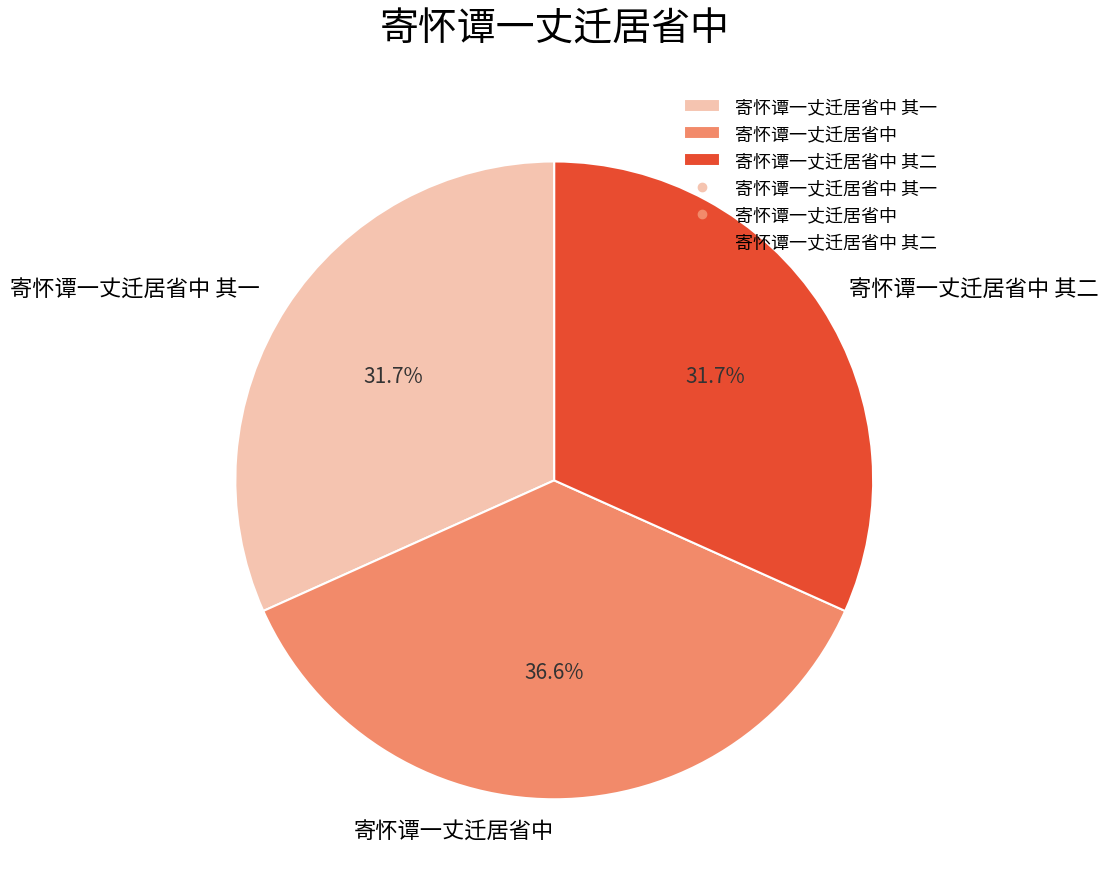

Is 寄怀谭一丈迁居省中 其二 the majority of the pie?

No